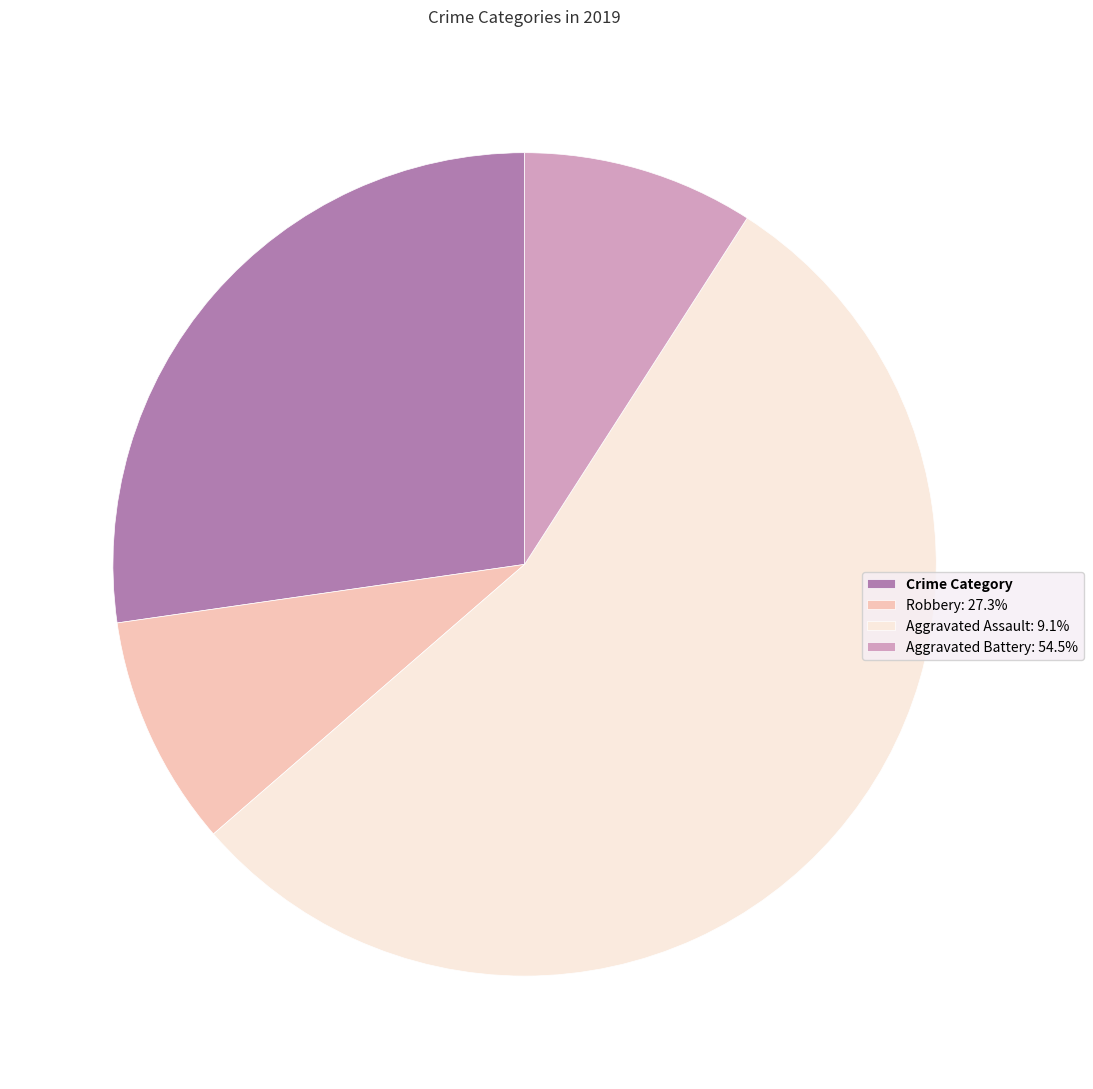

Combined, do Crime Category and Robbery: 27.3% account for over 50%?

No